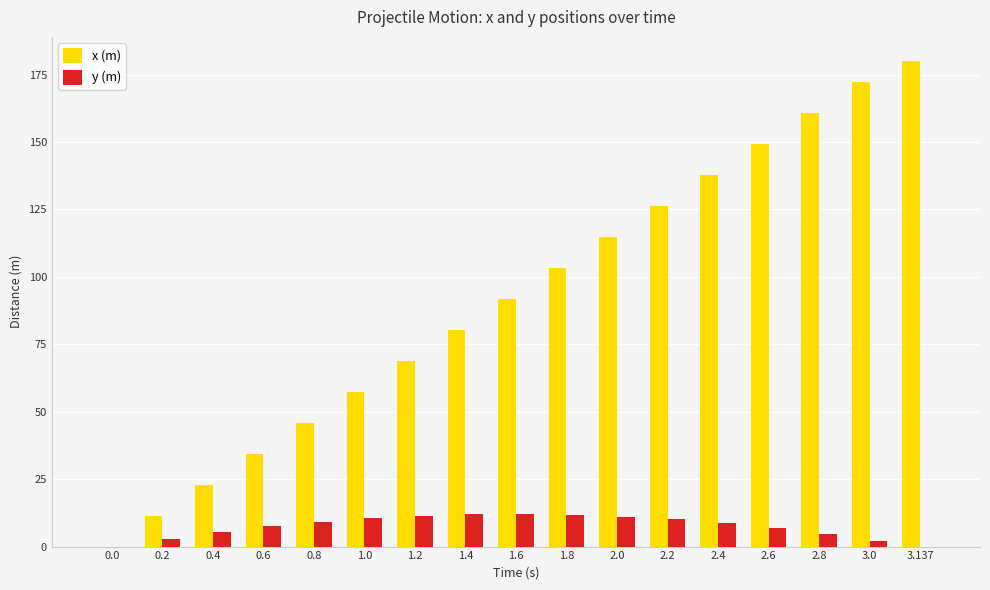

The value of y (m) at 2.6 is 6.8. True or false?

True